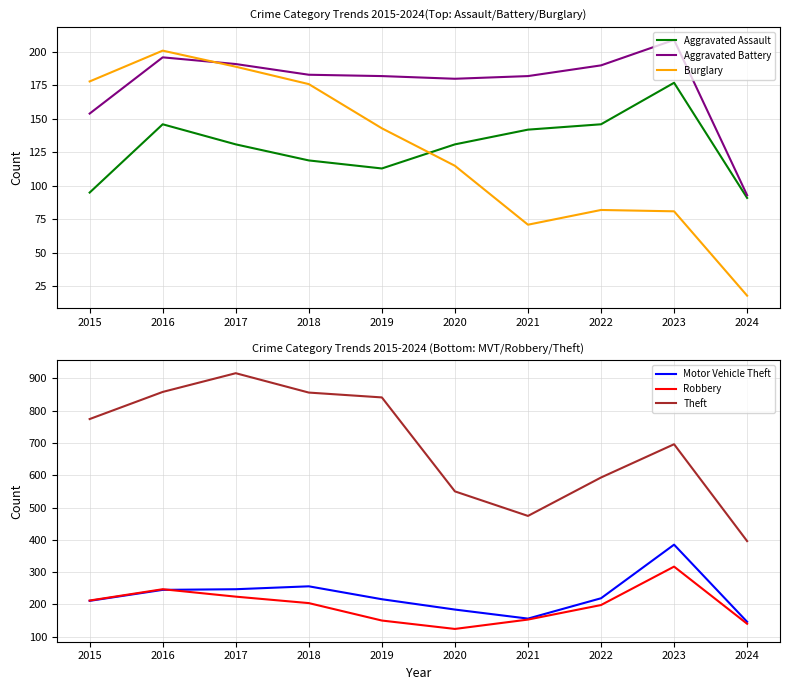

Is this an area chart (filled region under the line)?

No